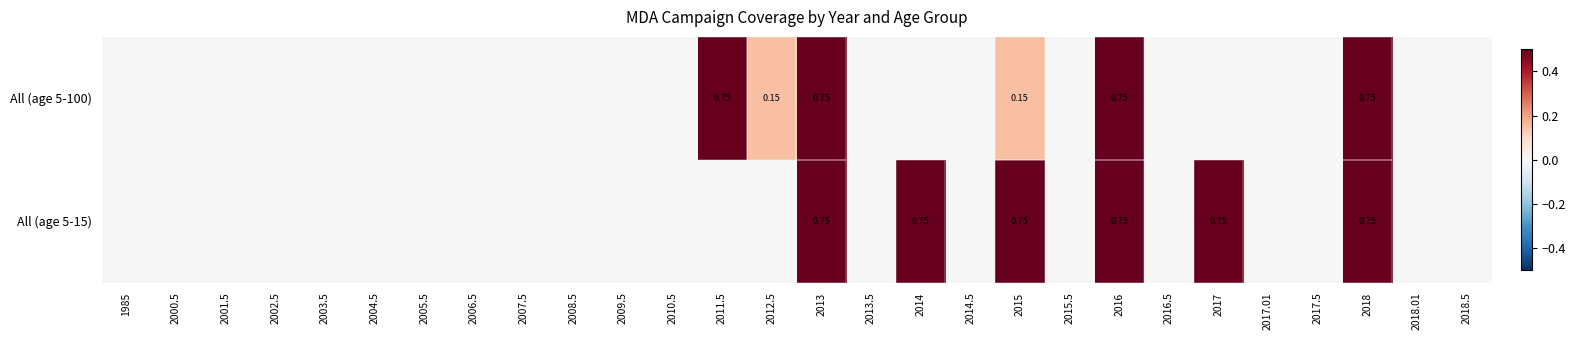

What is the average value of the All (age 5-15) series?

0.2